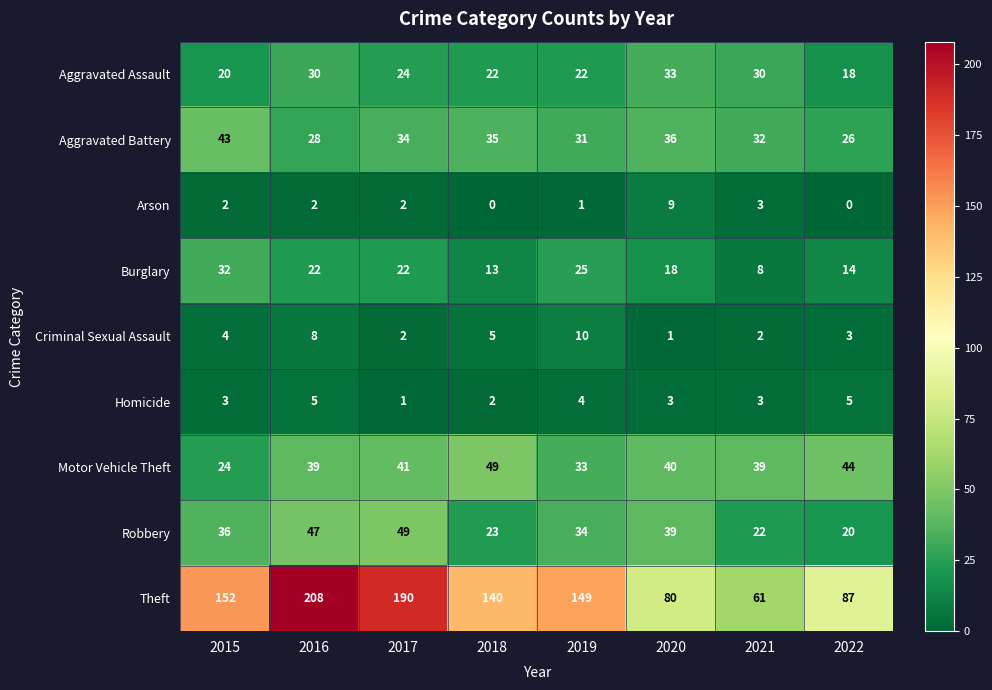

What is the approximate value of Theft at 2016?

208